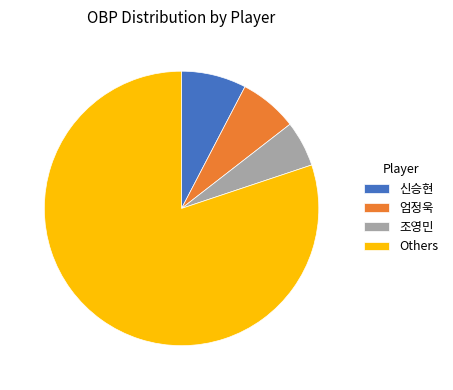

Combined, do 엄정욱 and 신승현 account for over 50%?

No